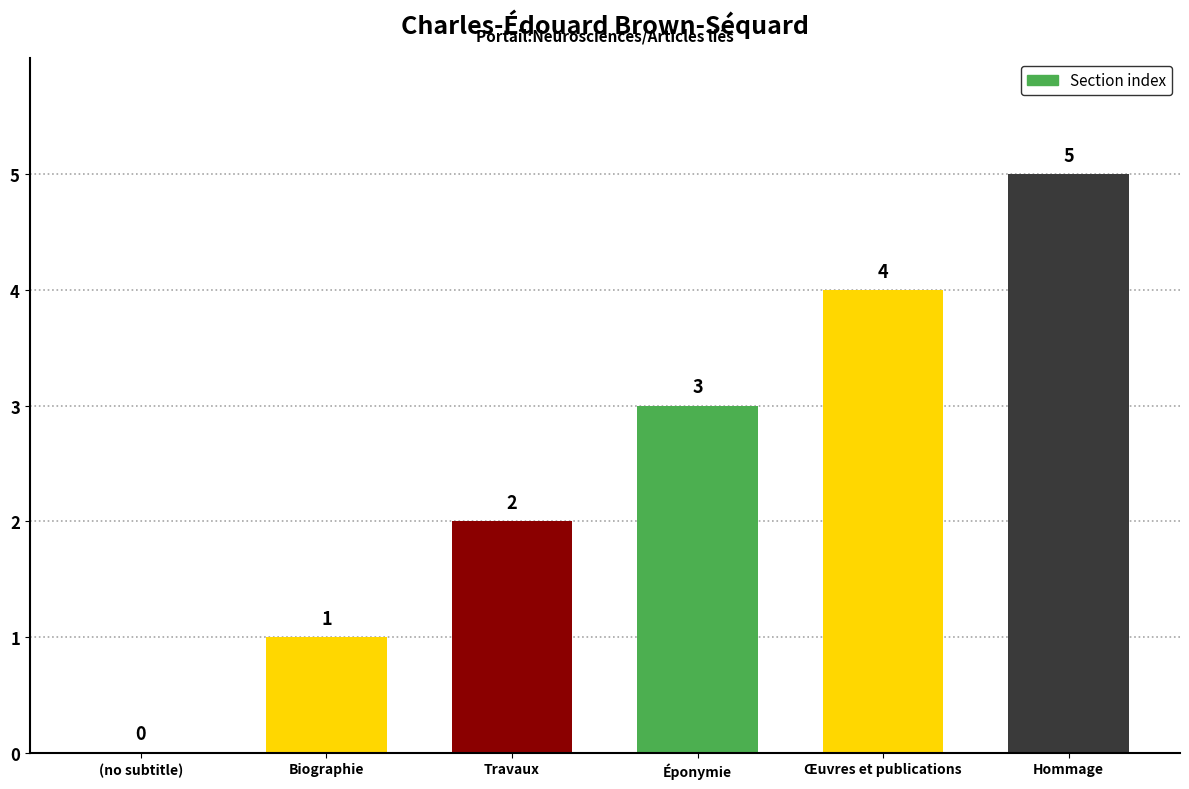

True or false: the data shows 1 at Travaux.

False